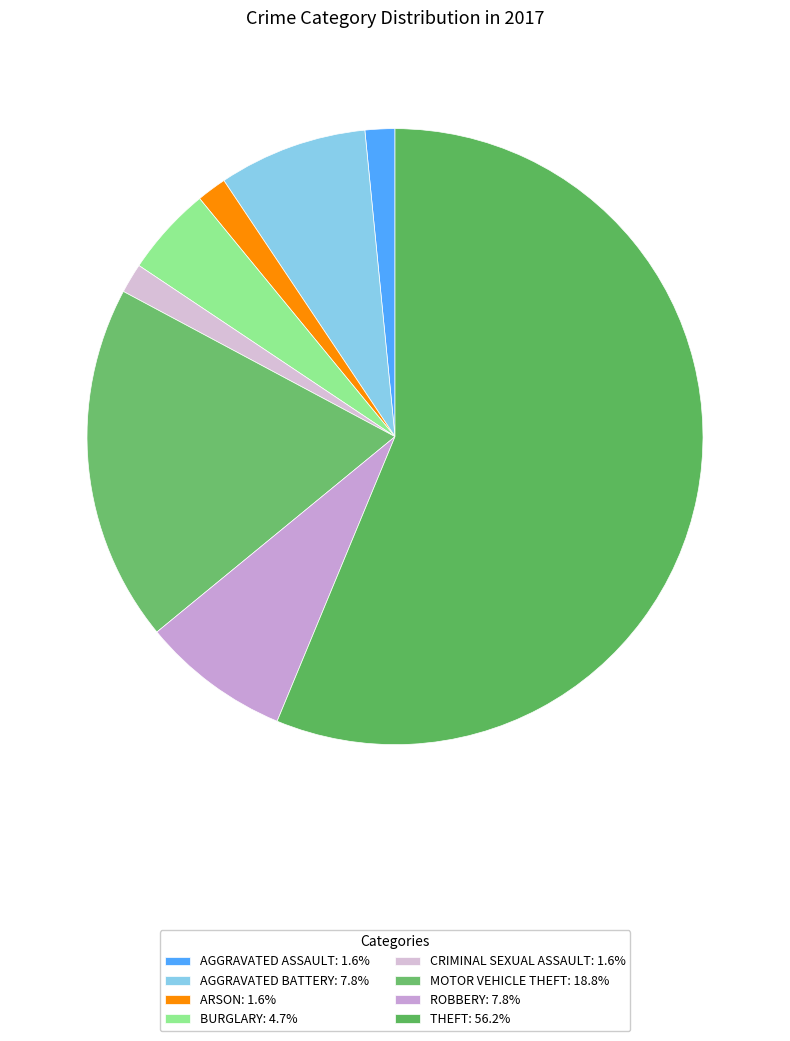

How many slices are in this pie chart?

8